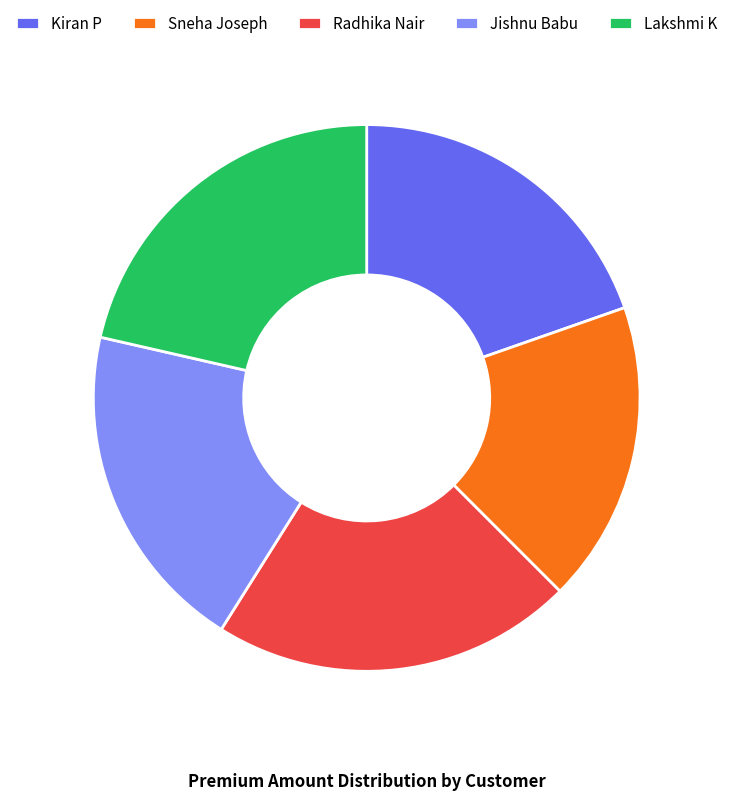

How many segments does this pie chart have?

5